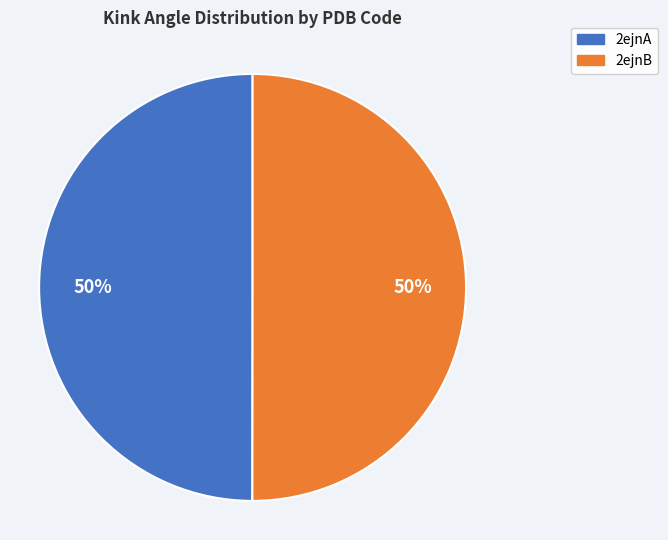

Approximately how many times larger is the value at 2ejnB compared to 2ejnA?

1.0